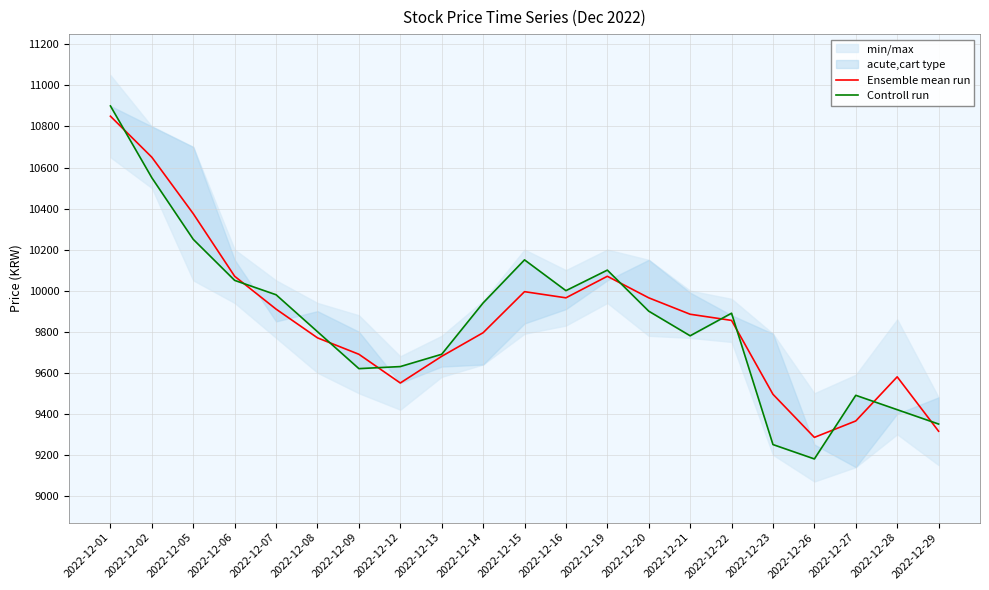

What is the value of the Ensemble mean run point at the 8th from the left?

9550